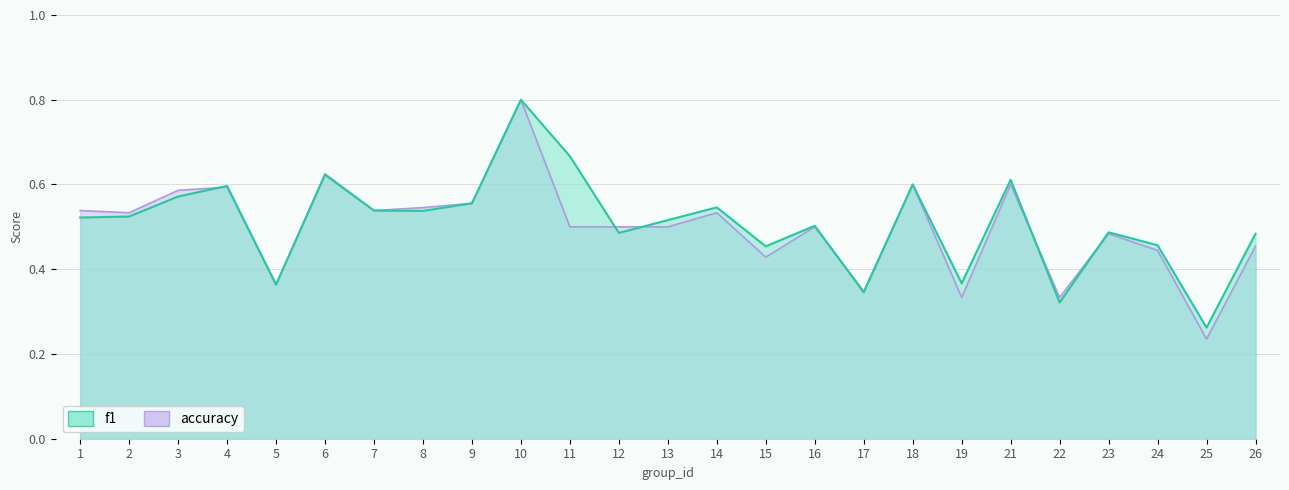

What is the approximate value of f1 at 18?

0.6